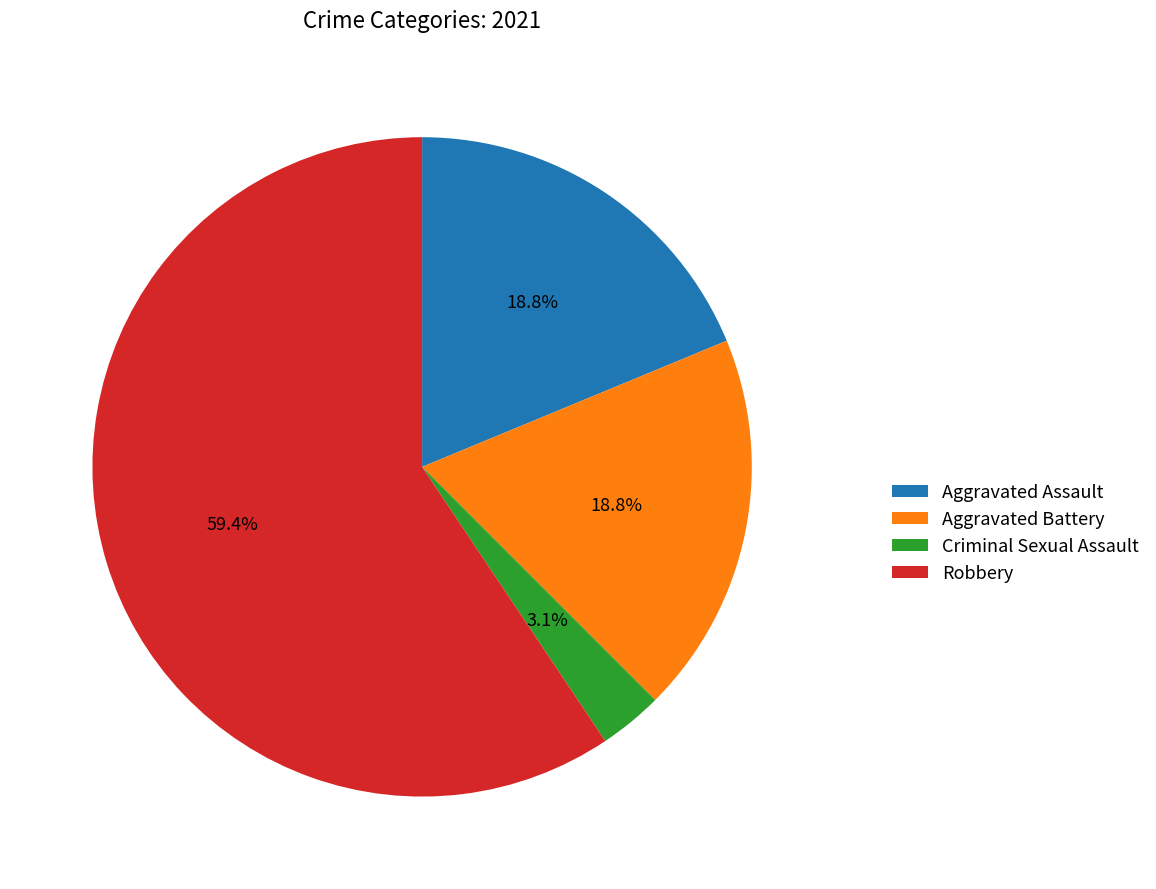

To the nearest percent, what is the average slice percentage?

25%